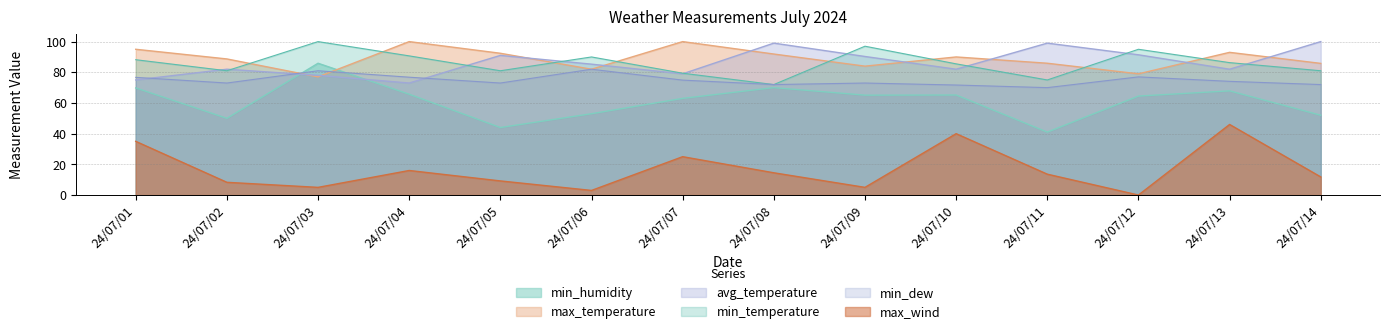

What is the total value across all series at 24/07/05?

390.6